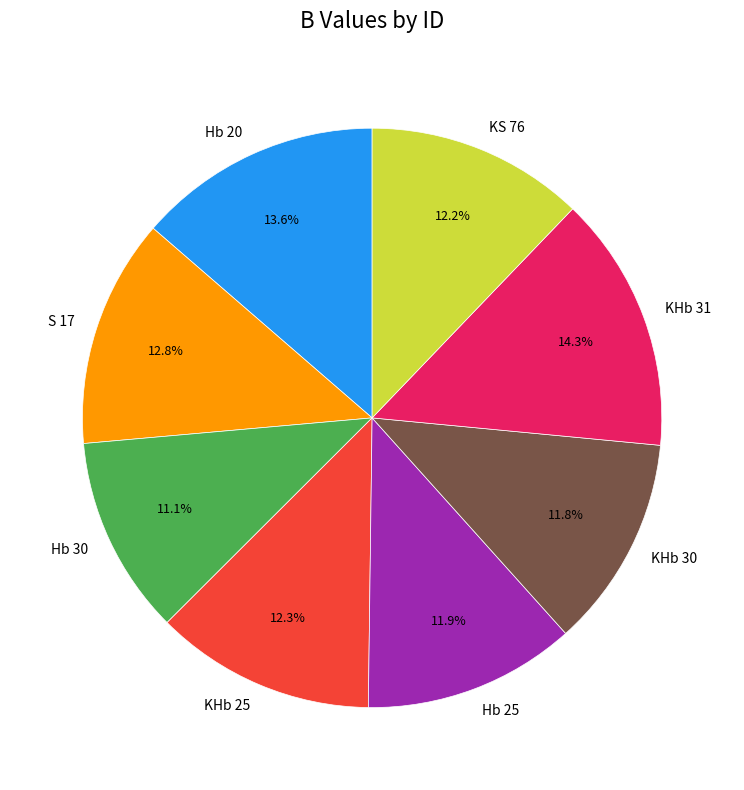

Is there a majority slice in this chart?

No